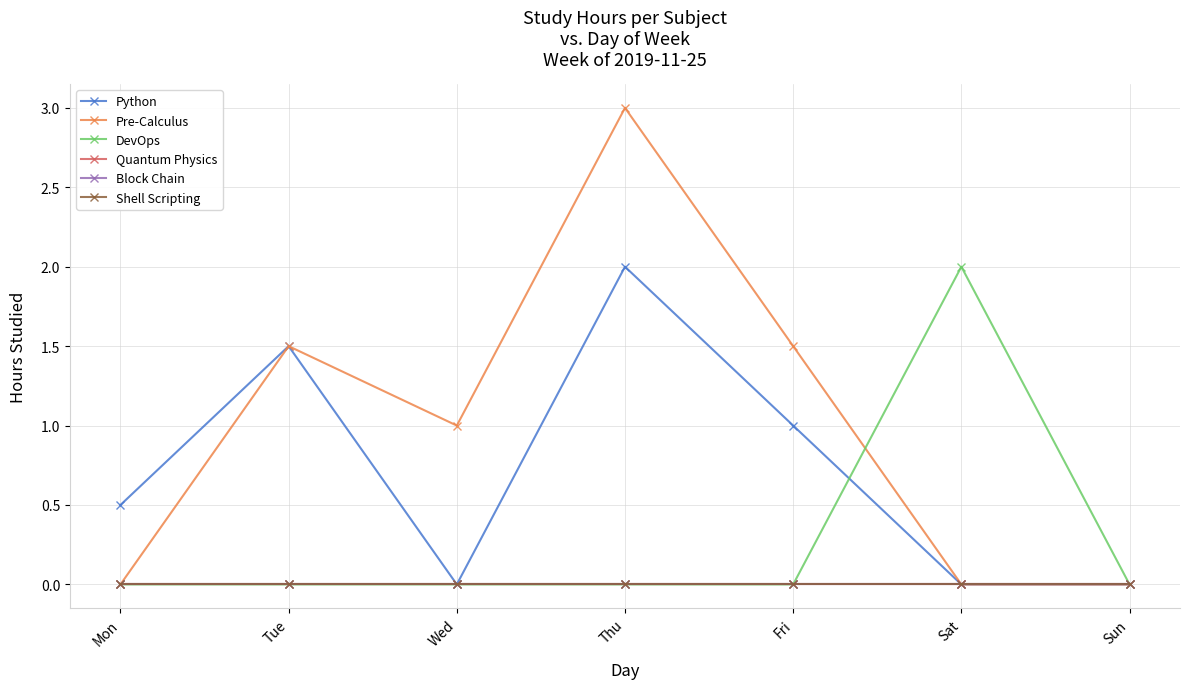

True or false: Shell Scripting and Python intersect in this chart.

False